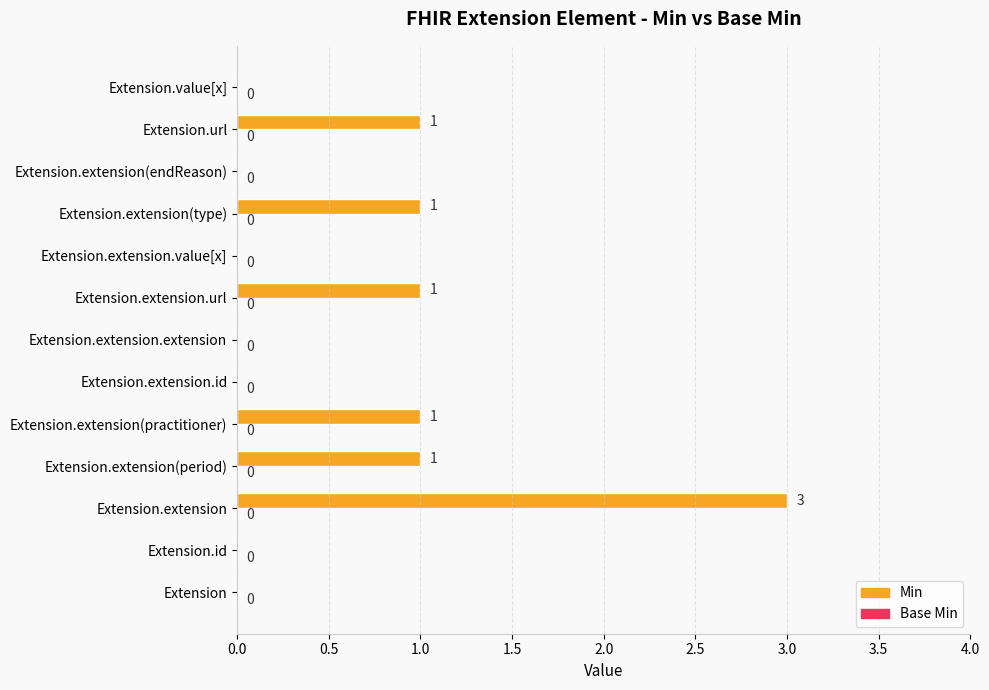

Which has a higher value, Extension.extension.extension or Extension.extension.url?

Extension.extension.url